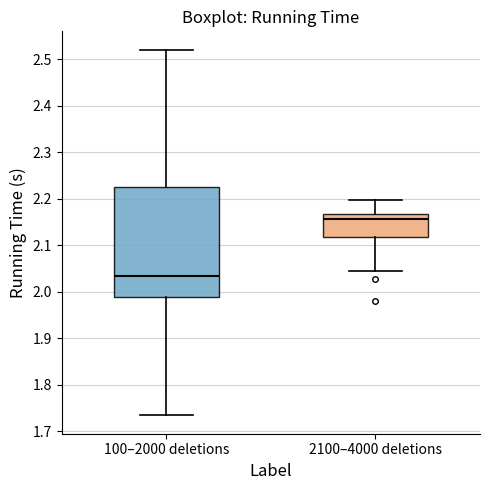

Which box has the highest median line?

2100–4000 deletions